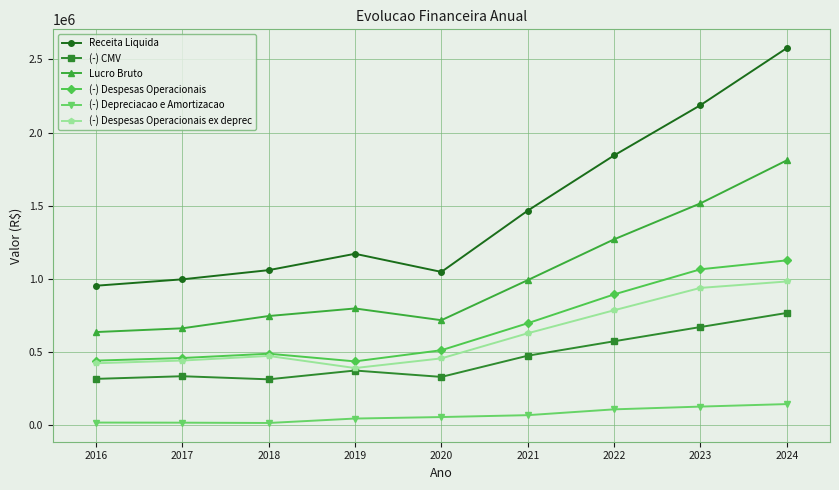

At which label does (-) CMV reach its peak?

2024